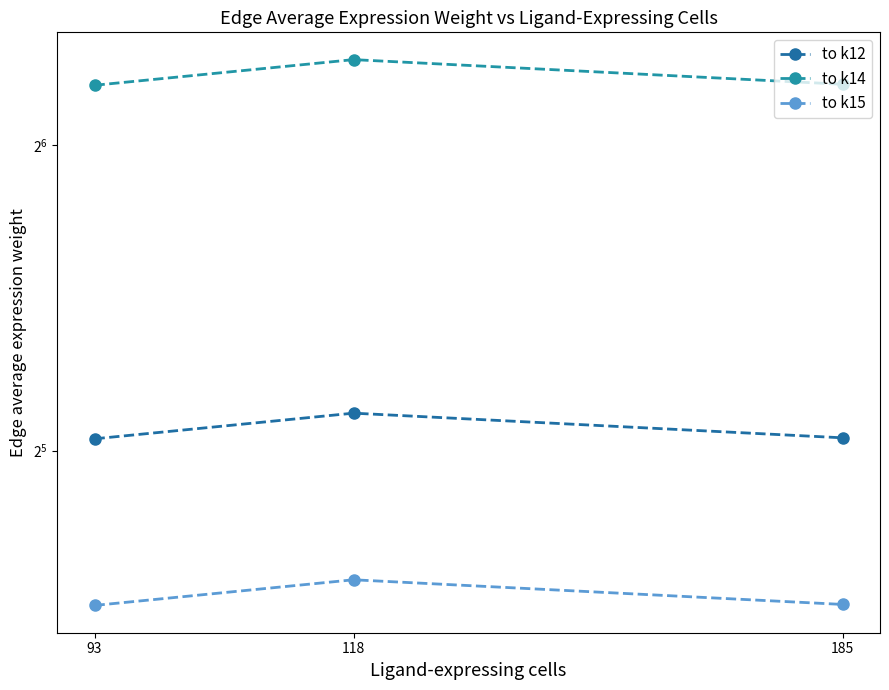

At how many categories does at least one series exceed 55?

3